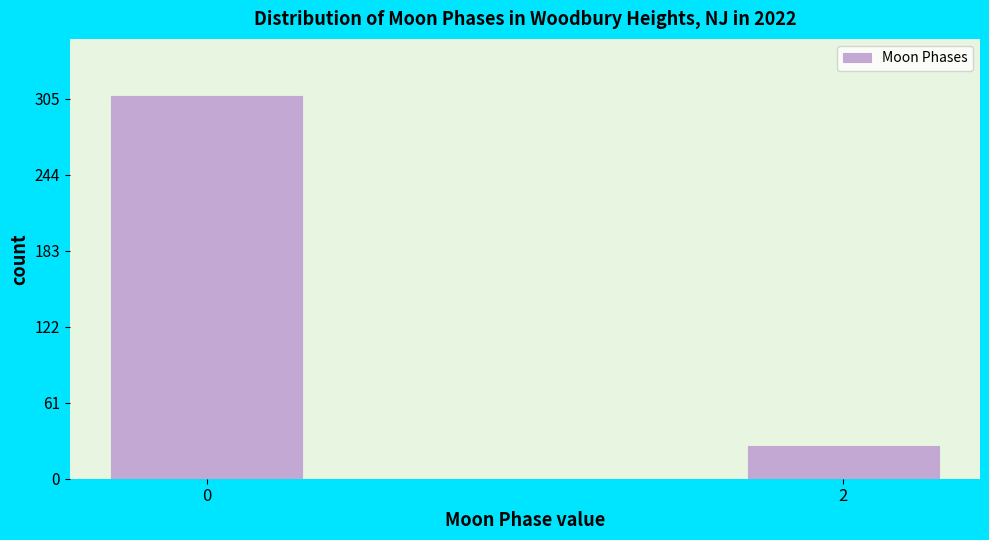

Reading left to right, list all the values displayed in this chart.

307	26